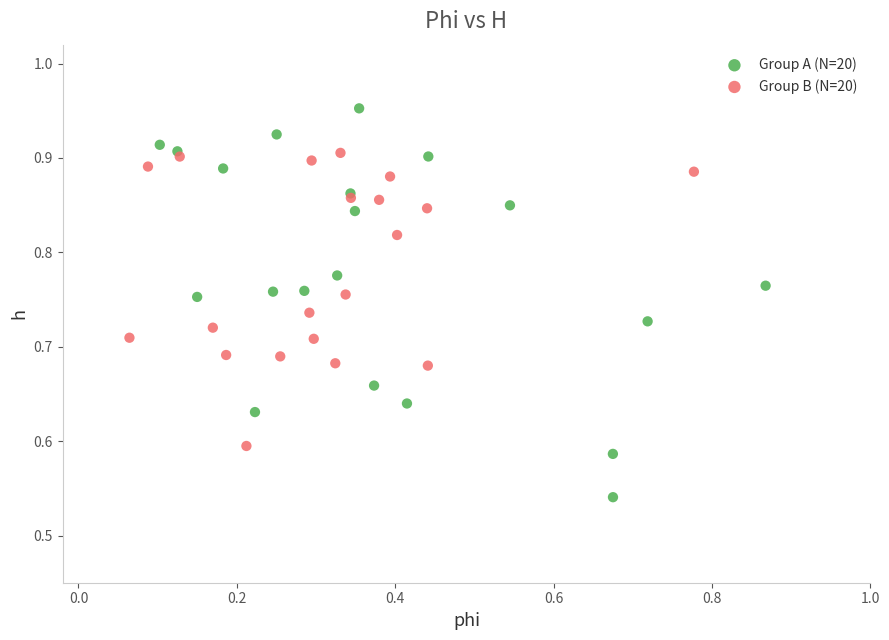

Which series reaches the maximum Y coordinate?

Group A (N=20)